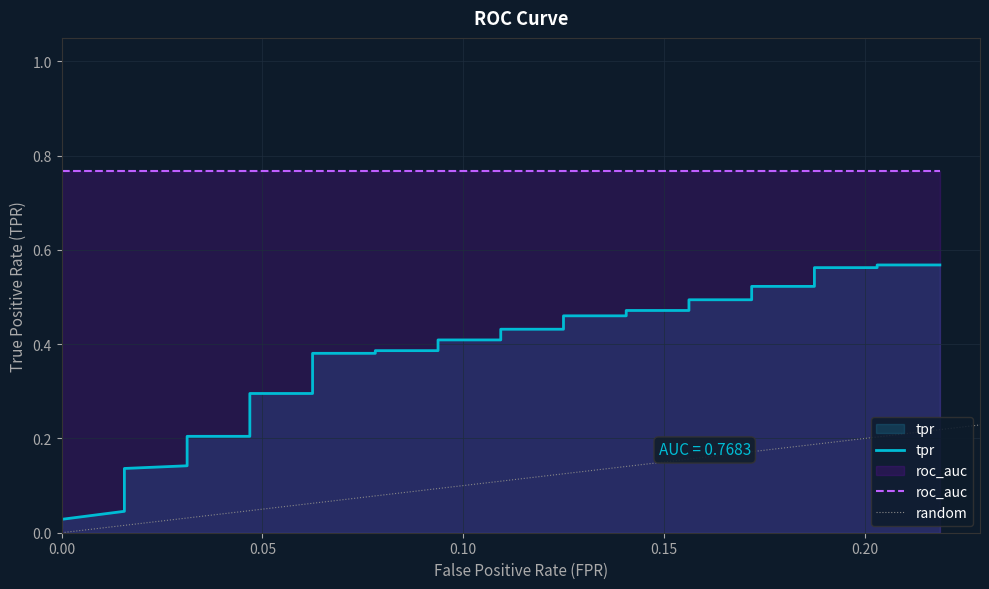

True or false: there are more than 2 points higher than both neighbors.

False